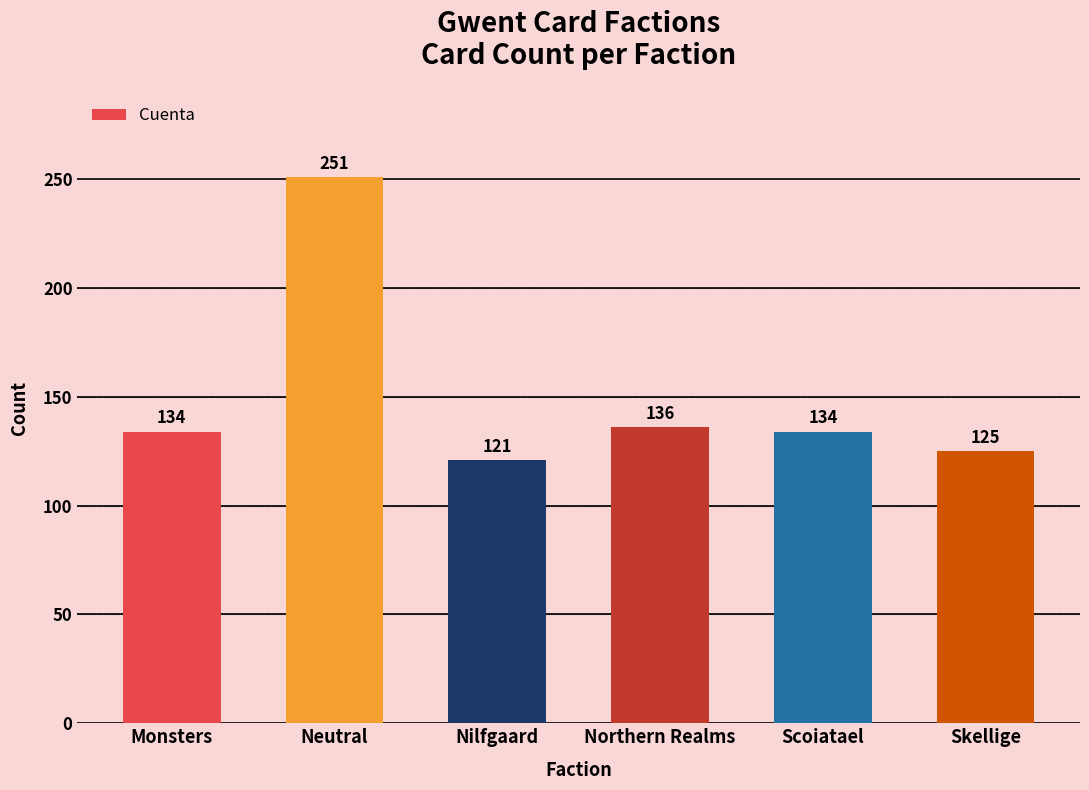

What is the average value?

150